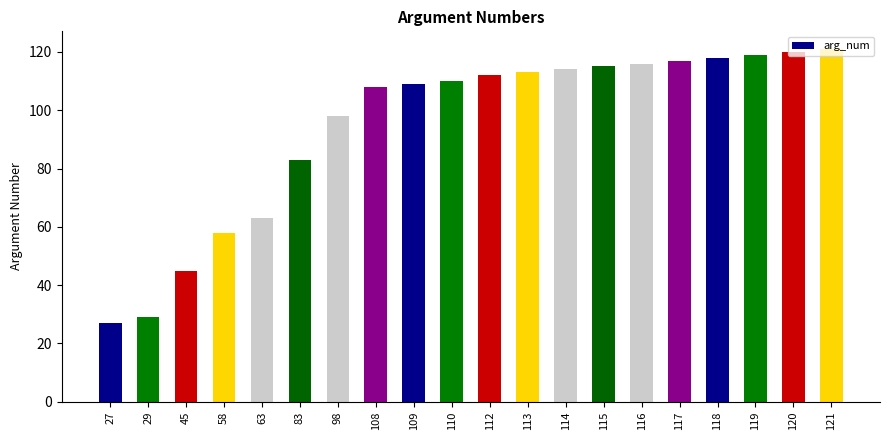

Reading right to left, transcribe all the data shown in this chart.

121	120	119	118	117	116	115	114	113	112	110	109	108	98	83	63	58	45	29	27